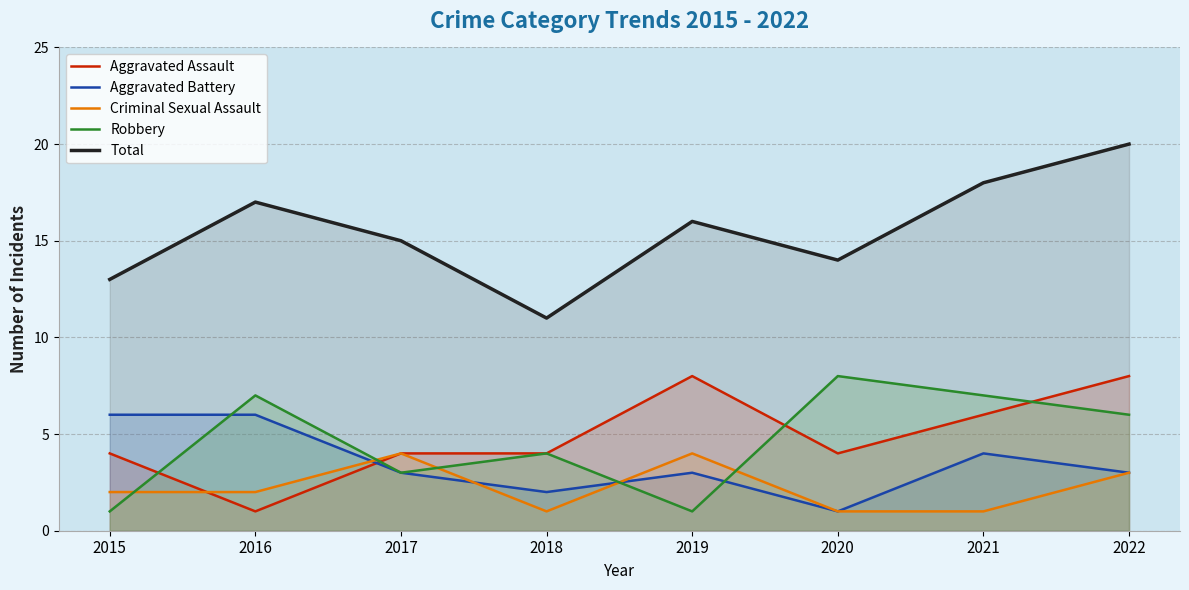

Is the value of Robbery at 2022 greater than the value of Criminal Sexual Assault at 2017?

Yes